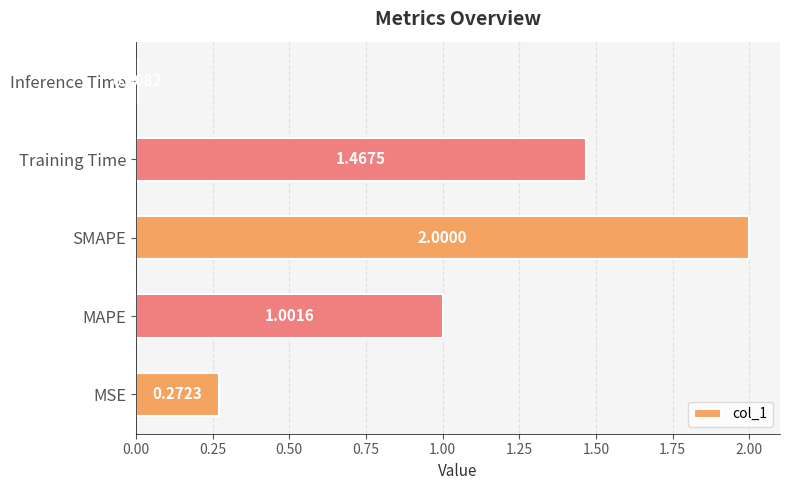

List the labels in order of value, largest first.

SMAPE, Training Time, MAPE, MSE, Inference Time